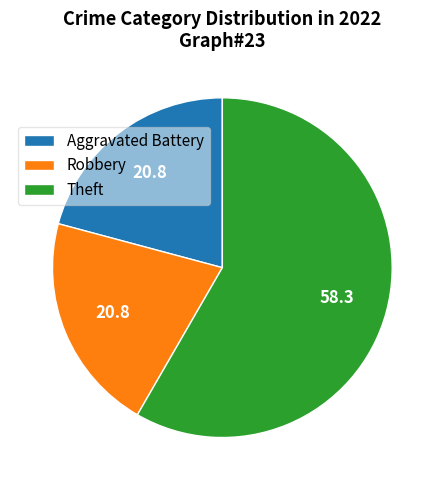

What is the ratio of the value at Robbery to the value at Aggravated Battery?

1.0